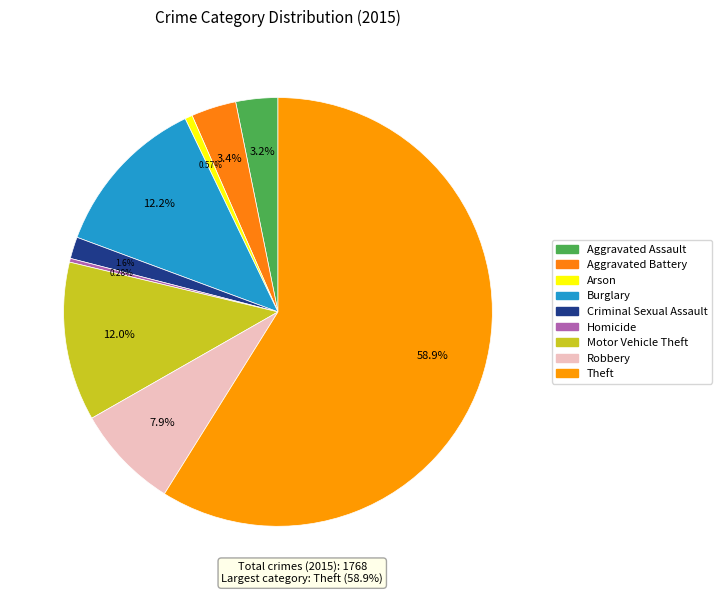

What is the smallest slice in the pie chart?

Homicide